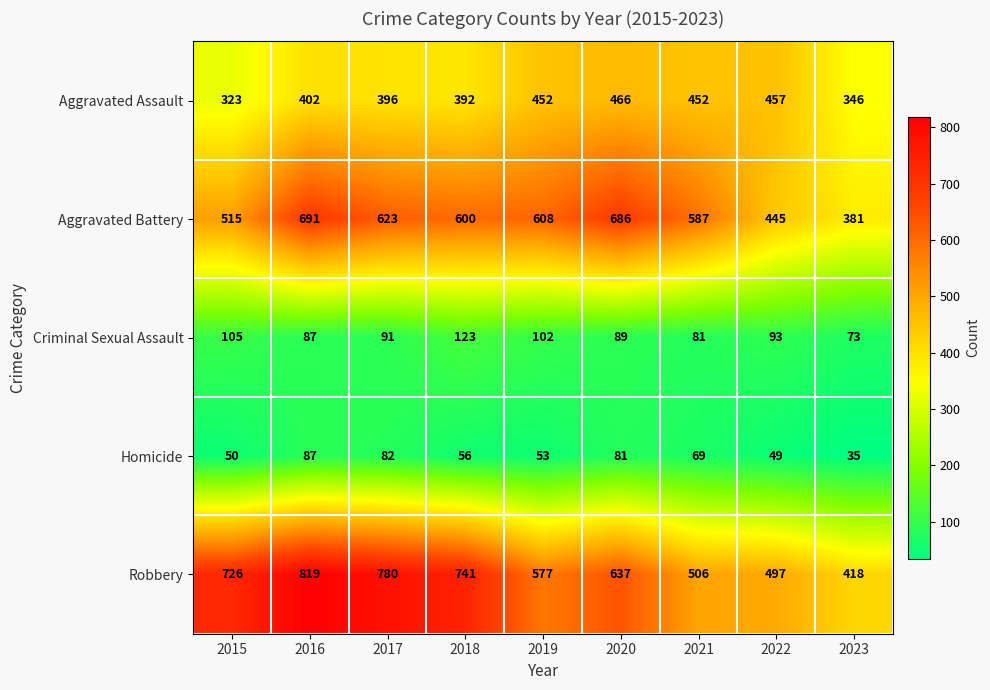

At how many categories does at least one series exceed 424?

8